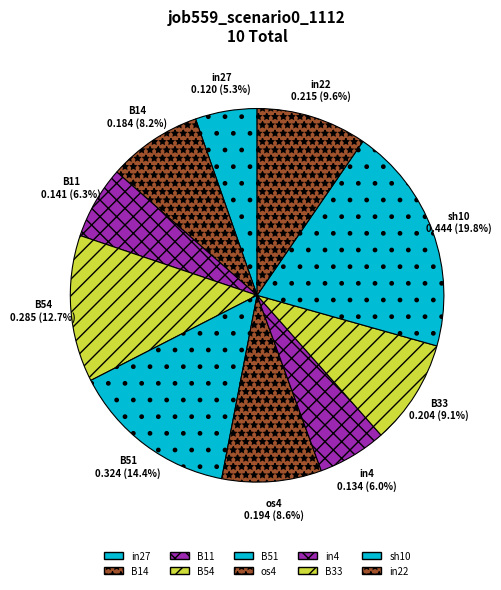

The sh10 slice represents 8% of the pie. True or false?

False